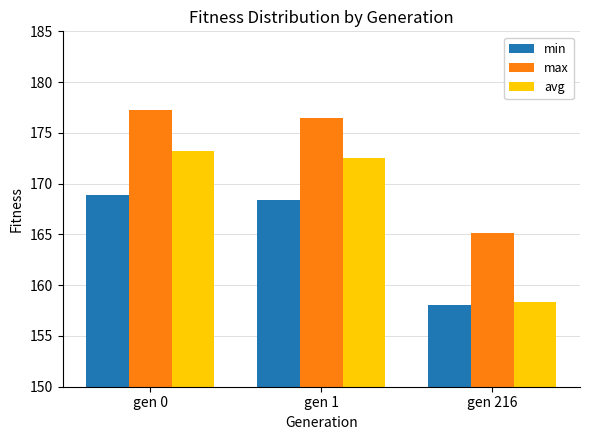

What is the value of the avg bar at the 3rd from the left?

158.4